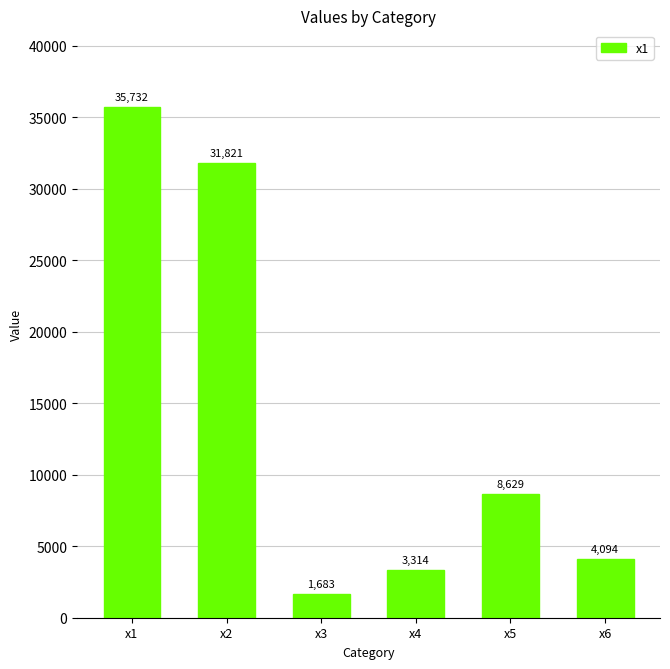

What is the change in value from x5 to x6?

-4535.1